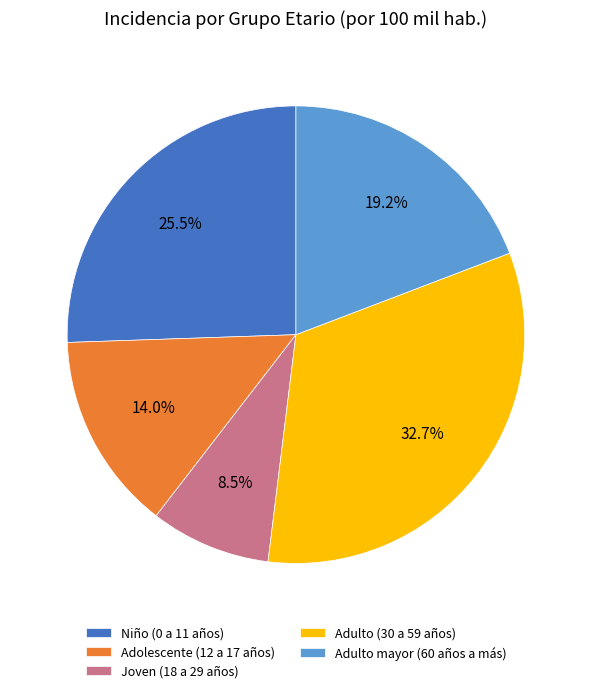

Rank the categories by value from highest to lowest.

Adulto (30 a 59 años), Niño (0 a 11 años), Adulto mayor (60 años a más), Adolescente (12 a 17 años), Joven (18 a 29 años)